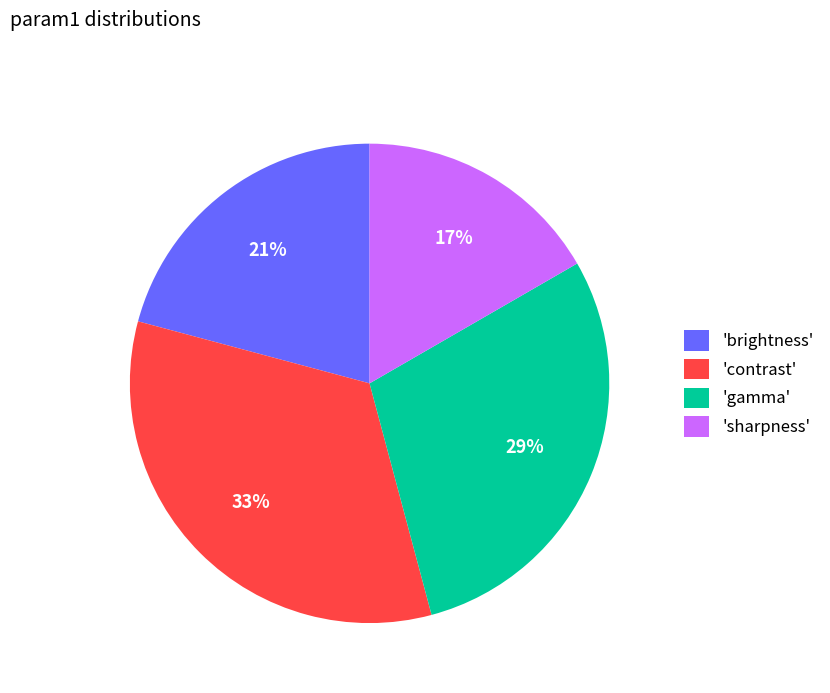

To the nearest percent, what percentage of the pie is 'brightness'?

21%